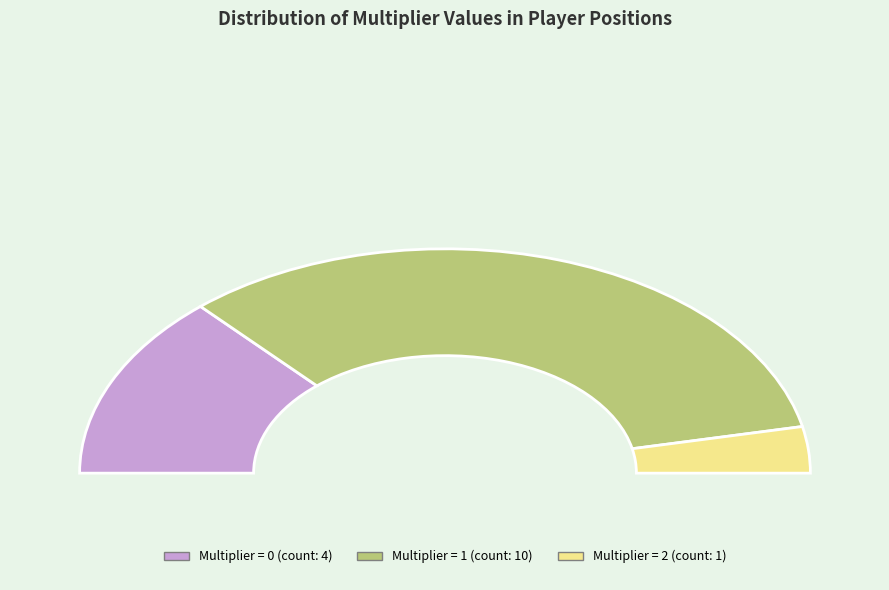

What percentage is the multiplier_1 slice, to the nearest percent?

67%